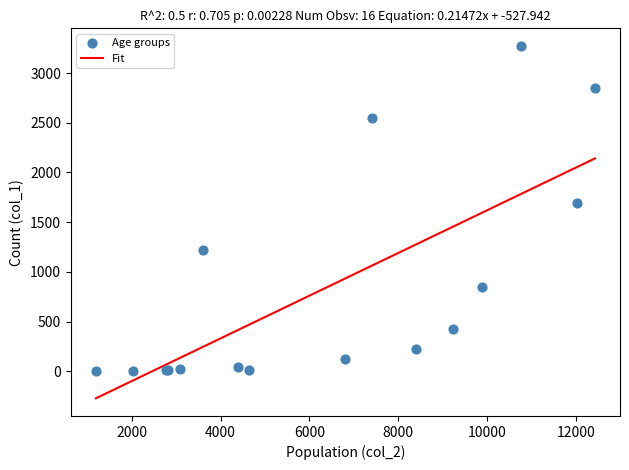

What Y value in the scatter plot is closest to 1638?

1690